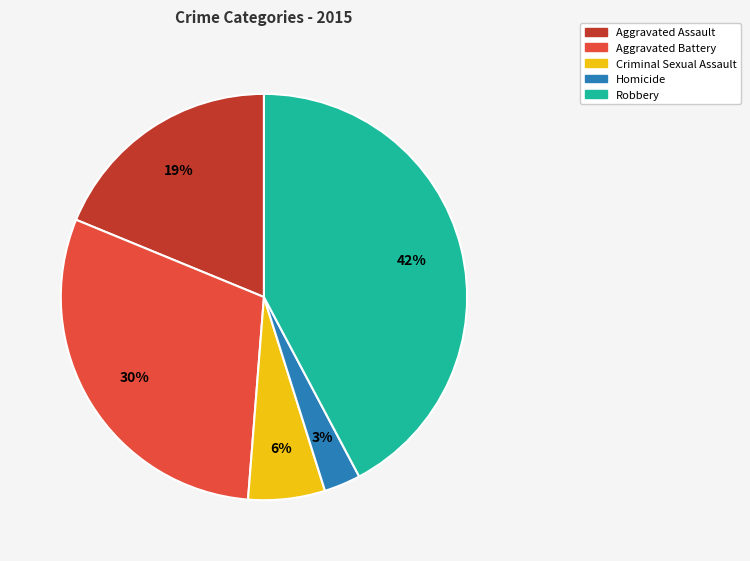

Count the number of slices in the pie.

5